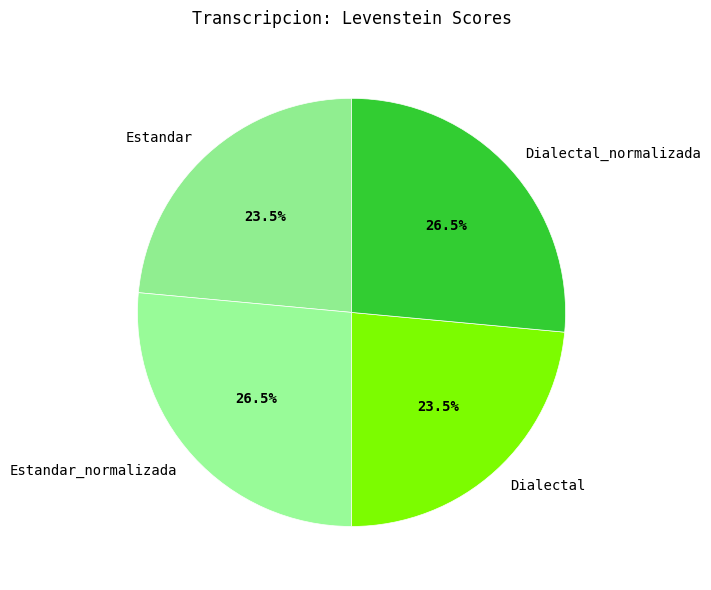

Does Estandar_normalizada represent more than half of the total?

No